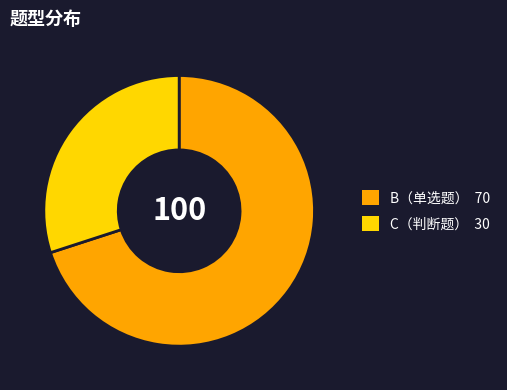

Which slice is the smallest?

C（判断题）